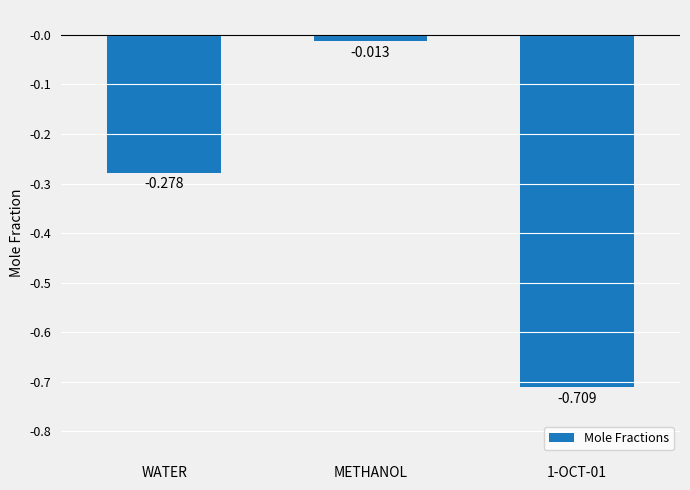

At which category does the chart reach its peak across all series?

METHANOL